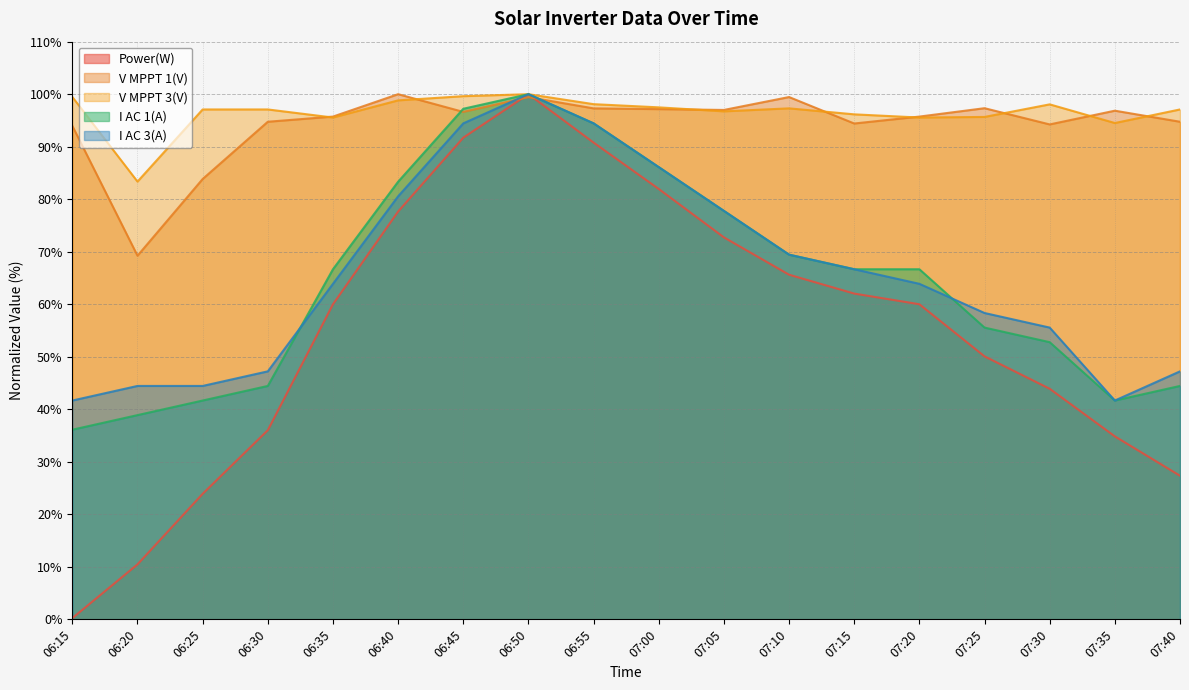

Which label corresponds to the largest value in the chart?

06:50